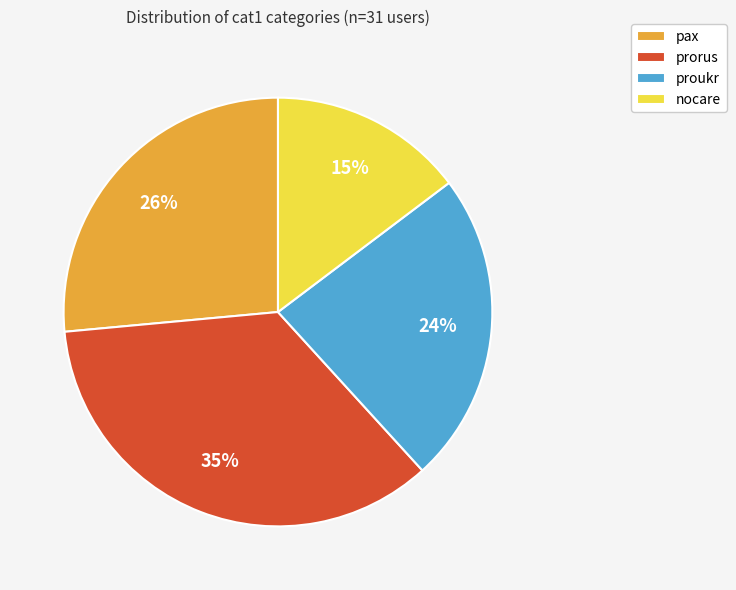

To the nearest percent, what is the combined percentage of pax and nocare?

41%